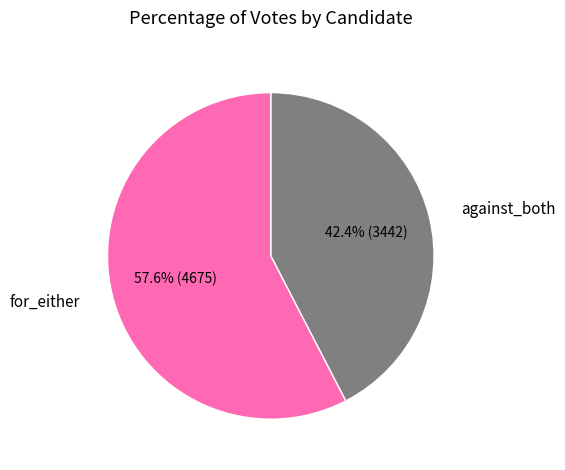

To the nearest percent, what is the combined percentage of for_either and against_both?

100%